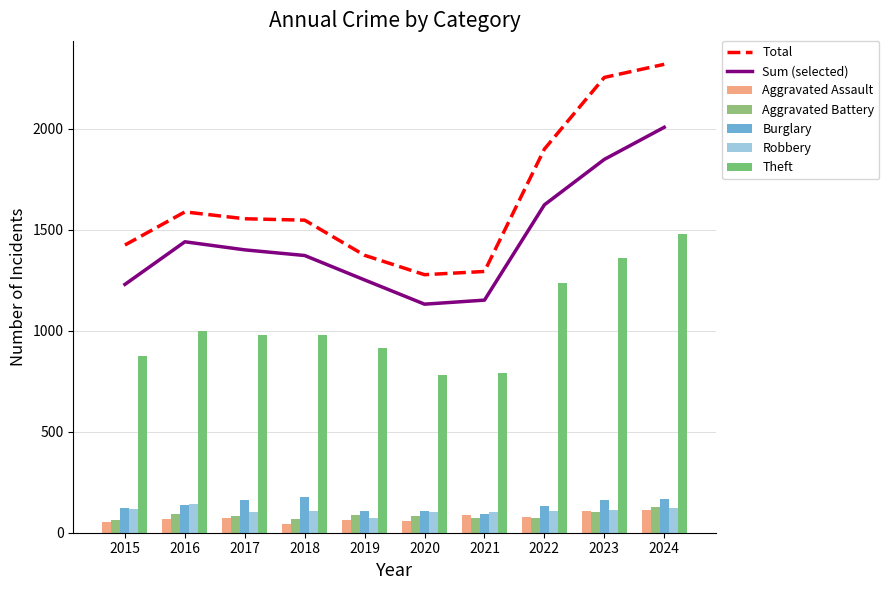

Which series changed the most between 2018 and 2022?

Total